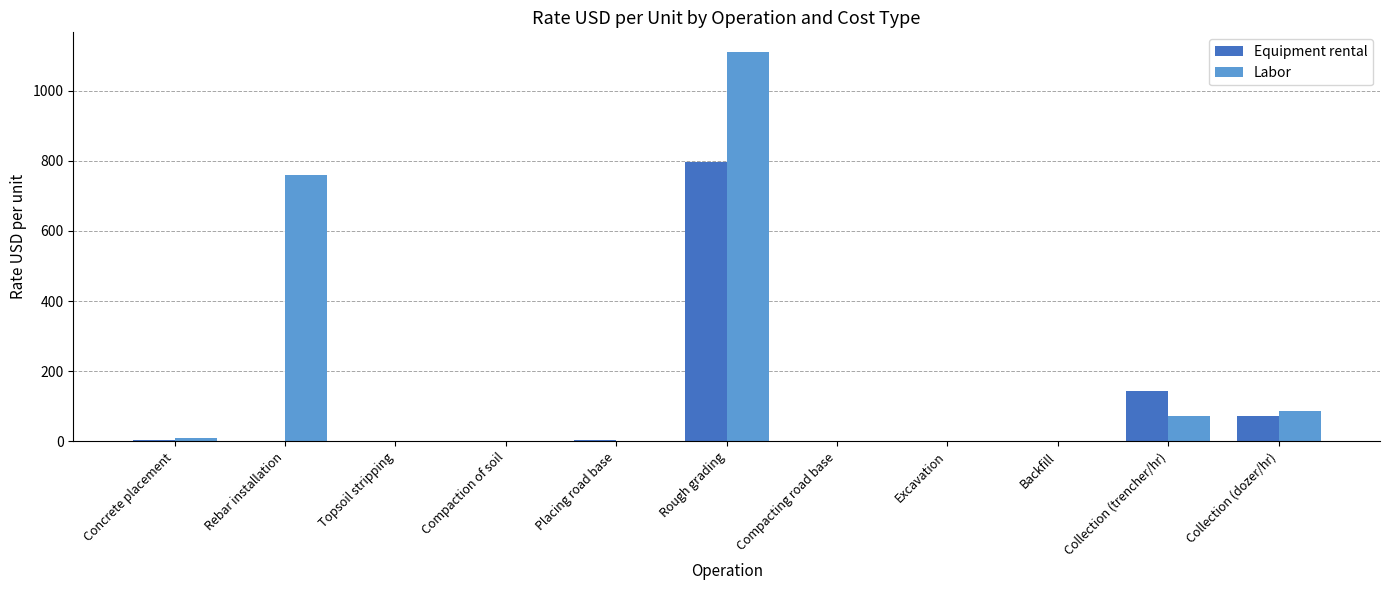

How many groups of bars are there?

11